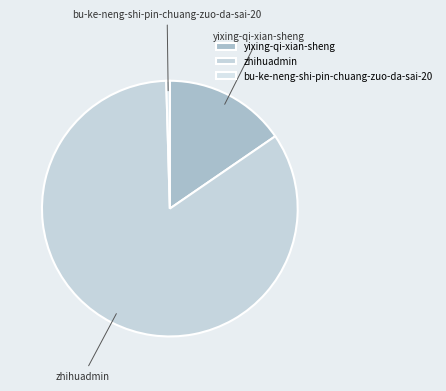

The zhihuadmin slice represents 70% of the pie. True or false?

False